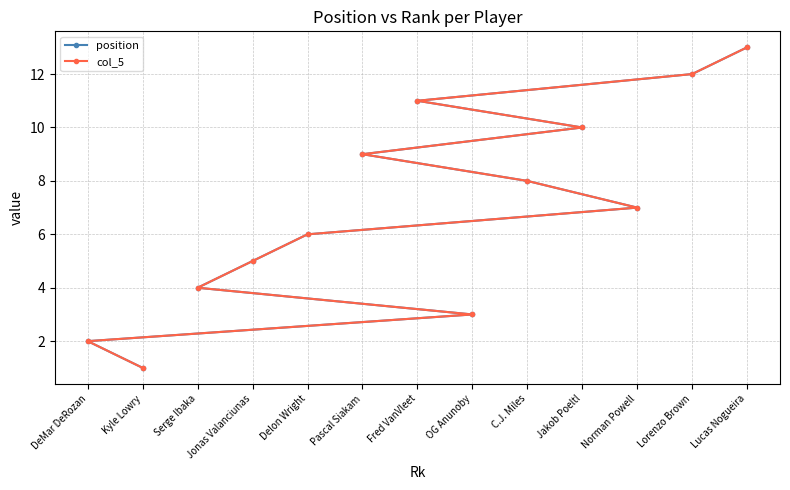

True or false: col_5 has more than 1 points higher than both neighbors.

False